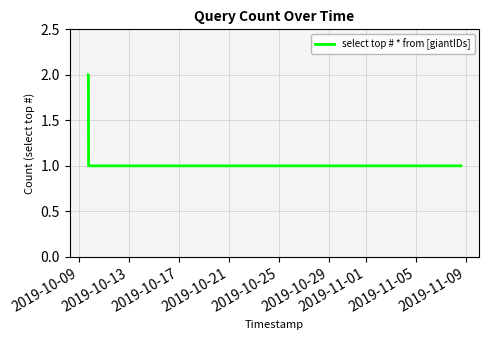

How many lines are shown in the chart?

1